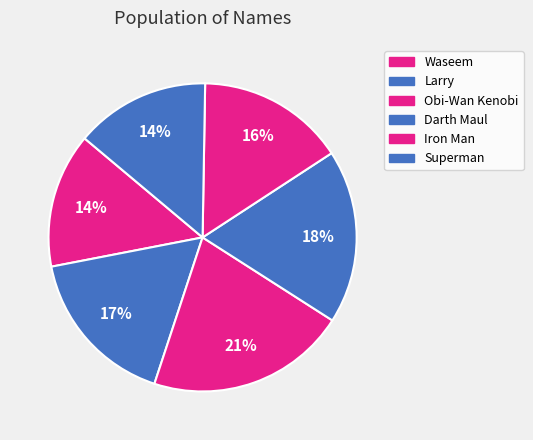

What percentage is the Iron Man slice, to the nearest percent?

16%